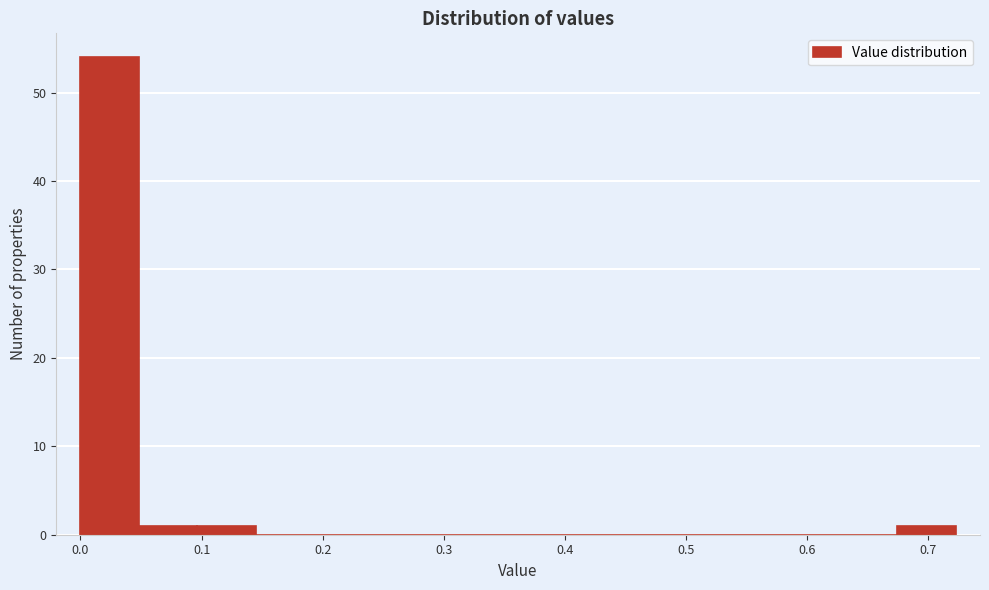

Reading left to right, list every bar in this chart as the range it spans on the x-axis followed by its height. Neither the bar edges nor the heights are printed on the chart, so give them approximately, as read against the axes.

0.00 to 0.05: 54
0.05 to 0.10: 1
0.10 to 0.14: 1
0.14 to 0.19: 0
0.19 to 0.24: 0
0.24 to 0.29: 0
0.29 to 0.34: 0
0.34 to 0.39: 0
0.39 to 0.43: 0
0.43 to 0.48: 0
0.48 to 0.53: 0
0.53 to 0.58: 0
0.58 to 0.63: 0
0.63 to 0.67: 0
0.67 to 0.72: 1